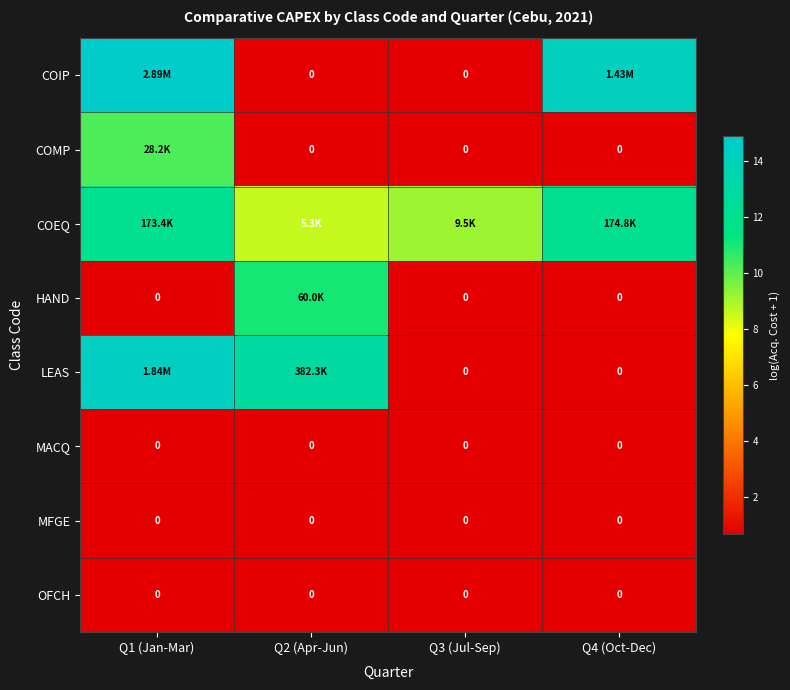

Where is COIP nearest to the value 7?

Q2 (Apr-Jun)